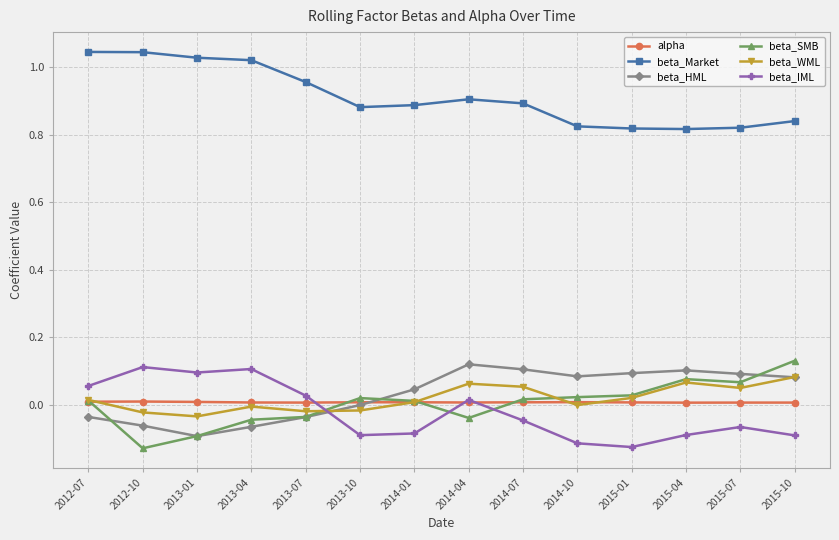

True or false: alpha has more than 1 interior local peaks.

True